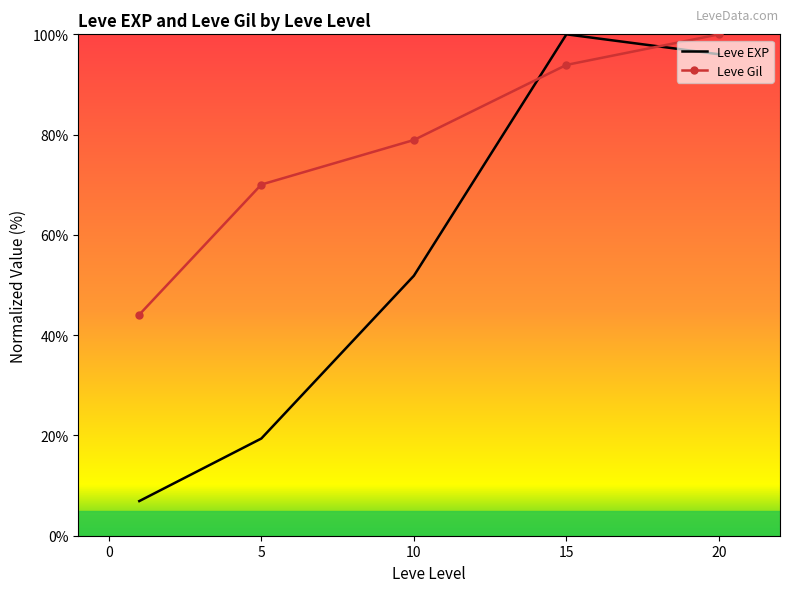

What is the highest value of the Leve Gil series?

100.0